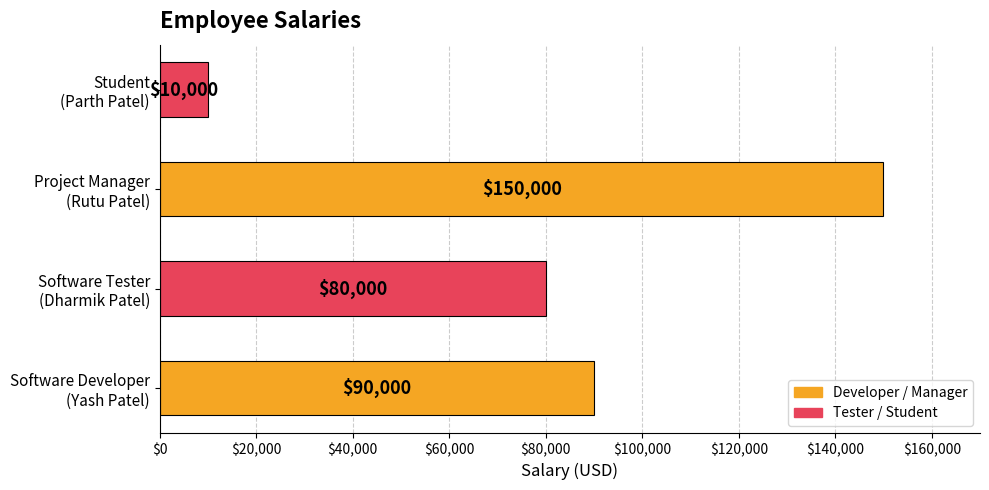

What is the average value?

82500